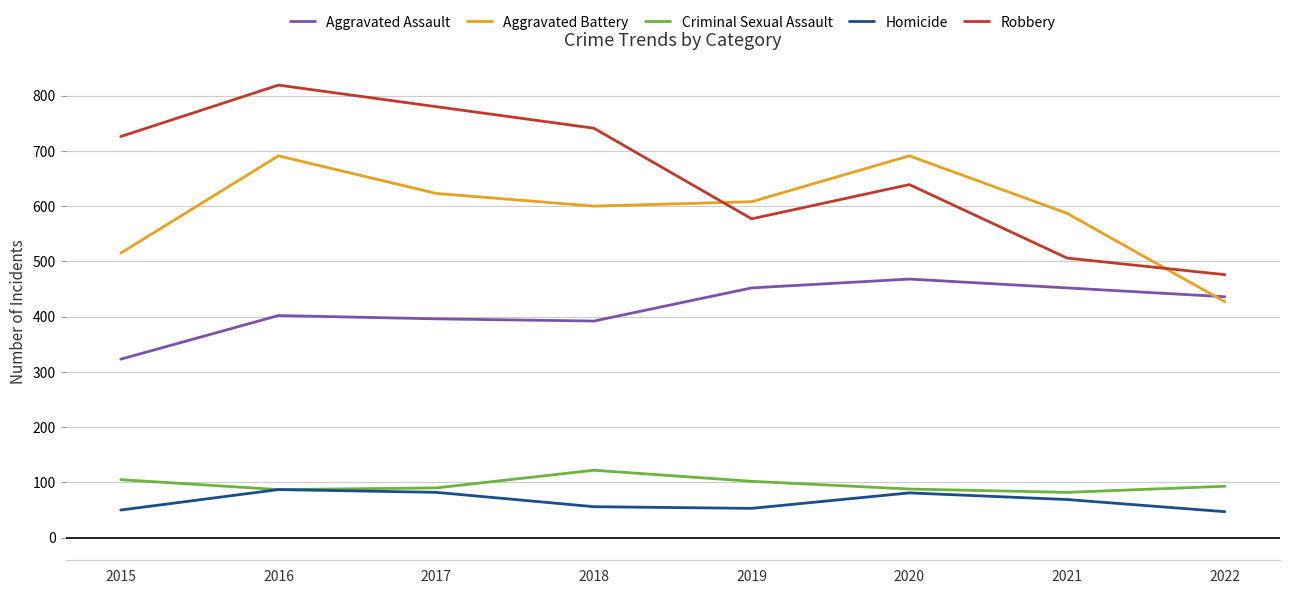

Rank the series by their maximum value, from highest to lowest.

Robbery, Aggravated Battery, Aggravated Assault, Criminal Sexual Assault, Homicide